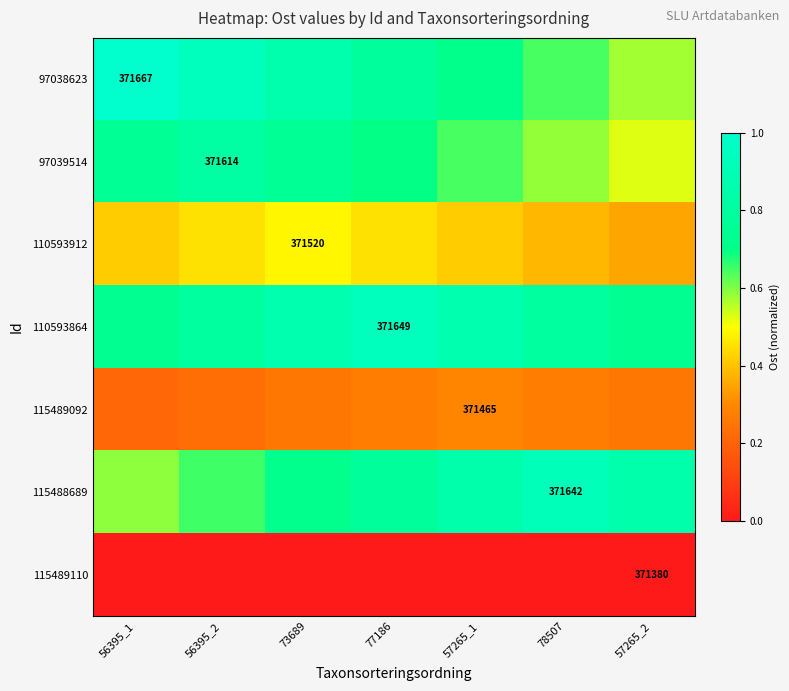

How many 110593864 values are between 0 and 1?

7